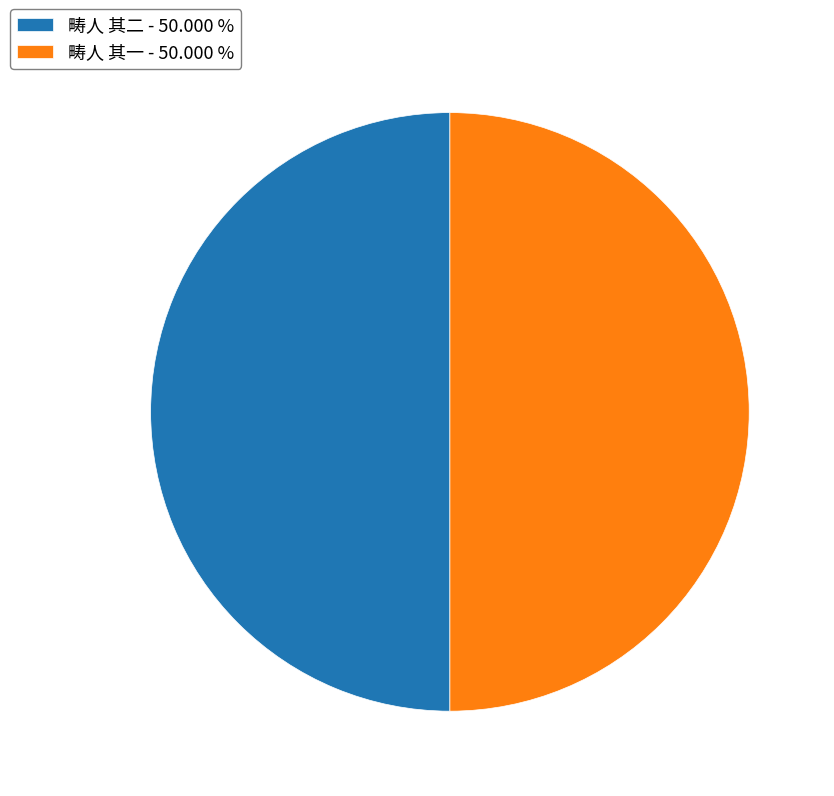

Is the sum of 畴人 其一 - 50.000 % and 畴人 其二 - 50.000 % greater than half?

Yes